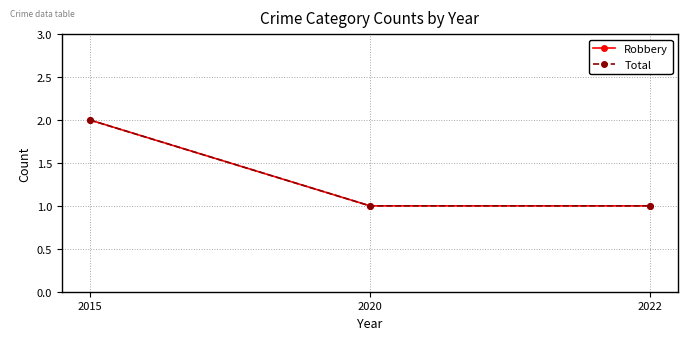

What is the value of the Total point at the 2nd from the left?

1